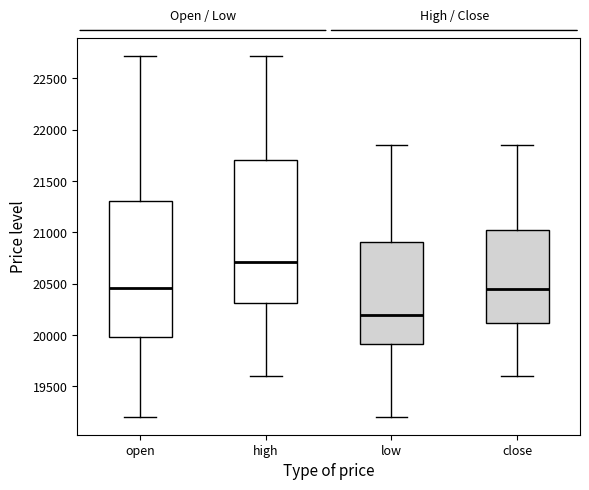

Which box has the highest median line?

high